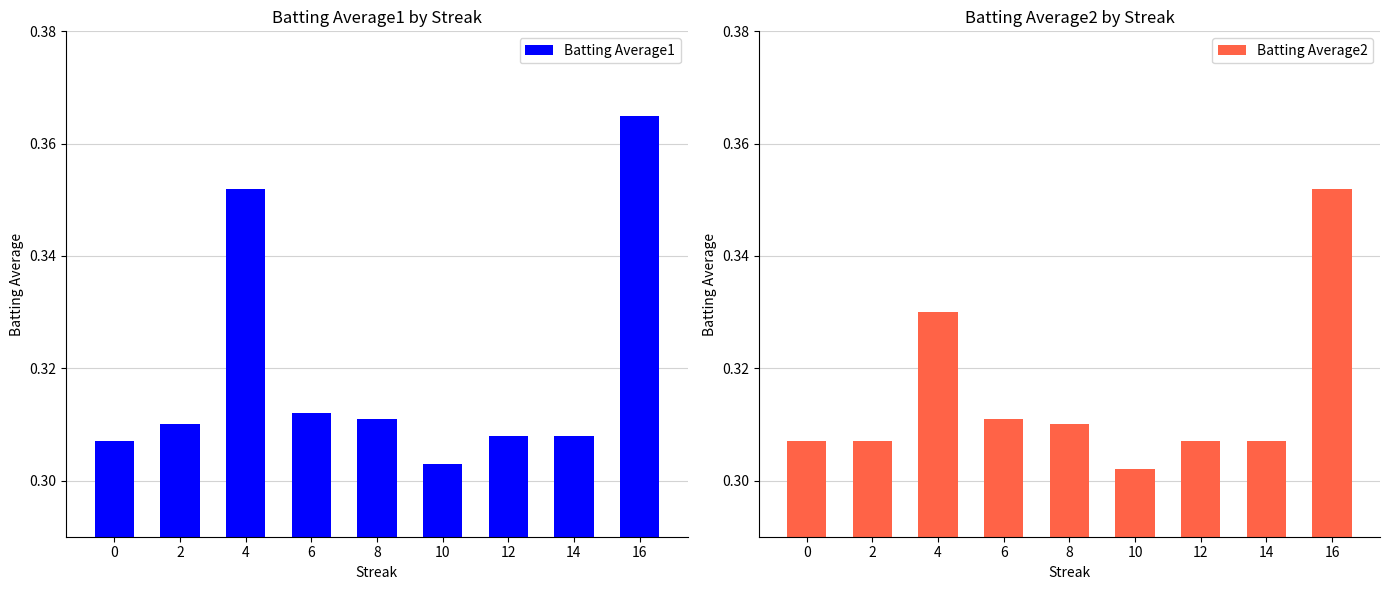

What is the value of the Batting Average1 bar at the 9th from the left?

0.4